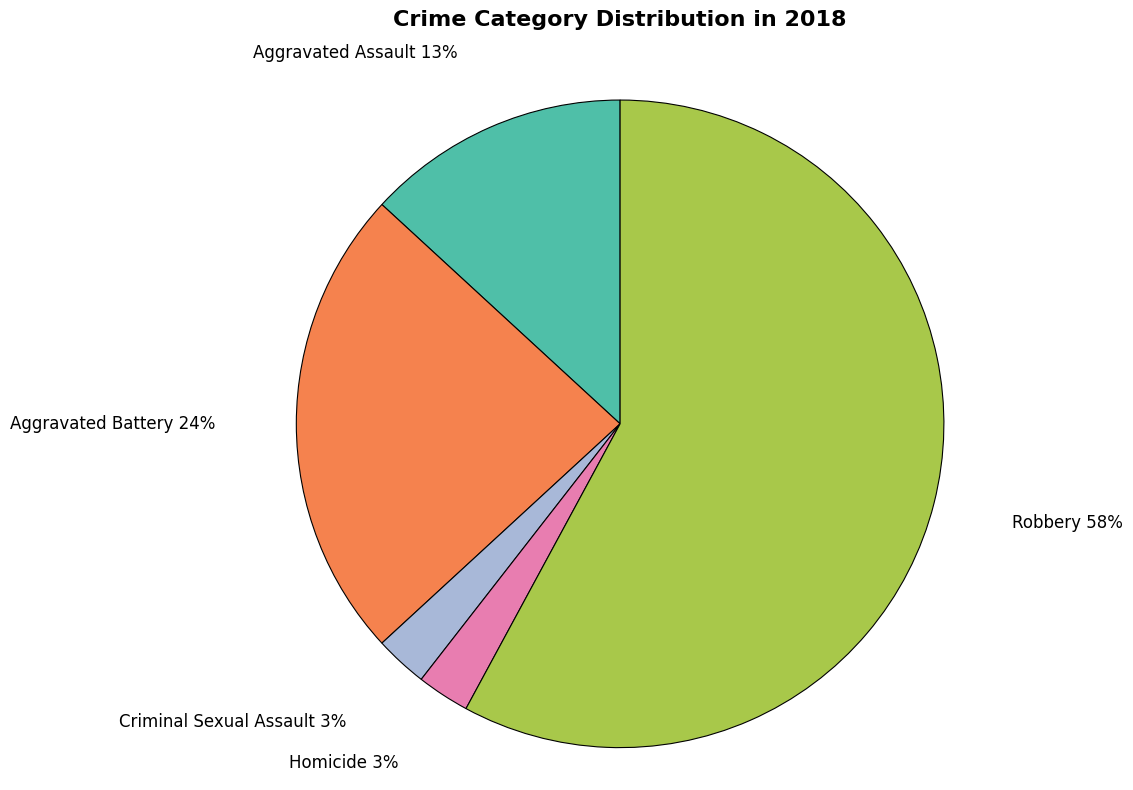

Does Aggravated Battery account for over 50% of the chart?

No